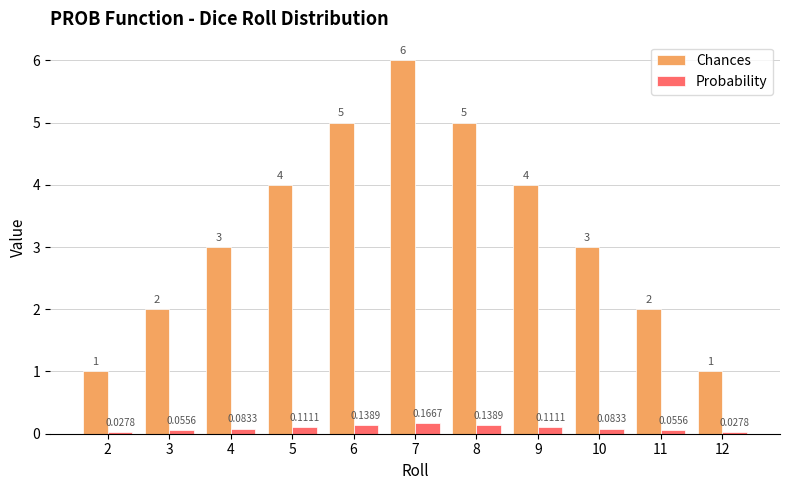

What is the difference between the Chances values at 2 and 7?

5.0